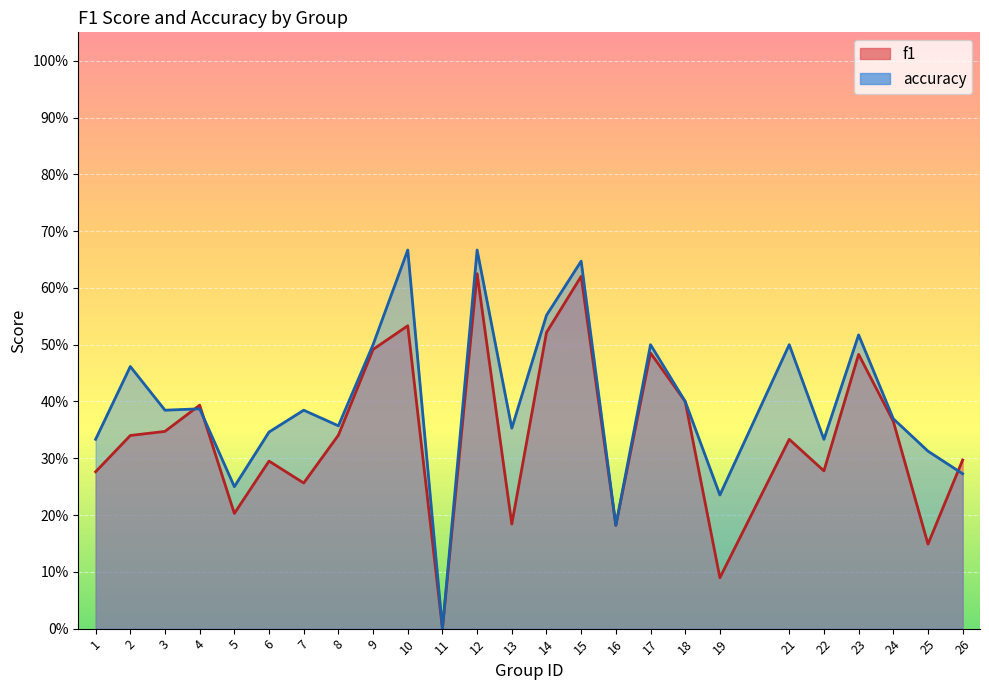

Read the accuracy value at 14.

0.6